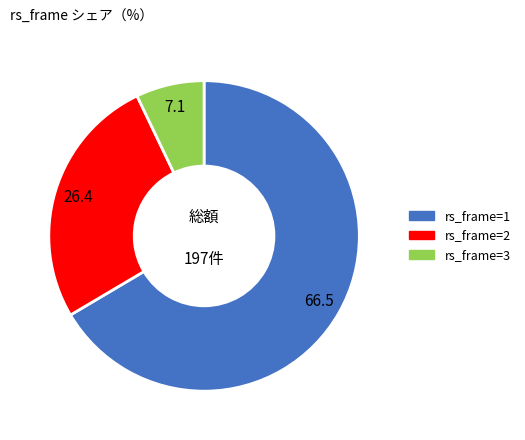

Is there a majority slice in this chart?

Yes